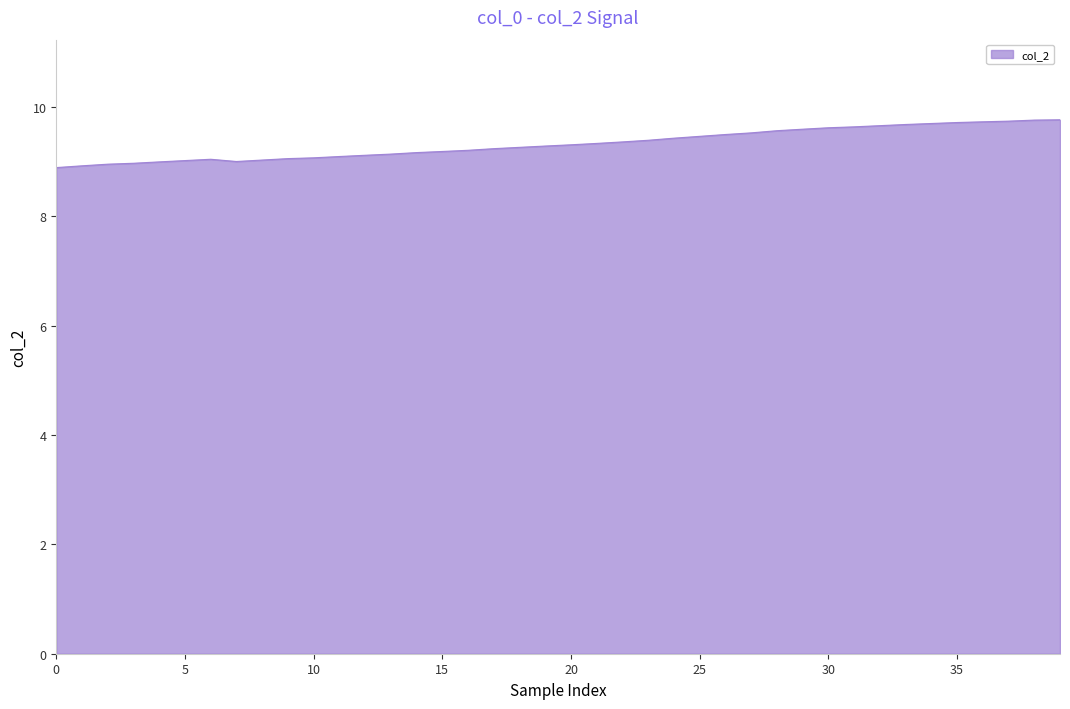

What is the smallest value displayed?

8.9